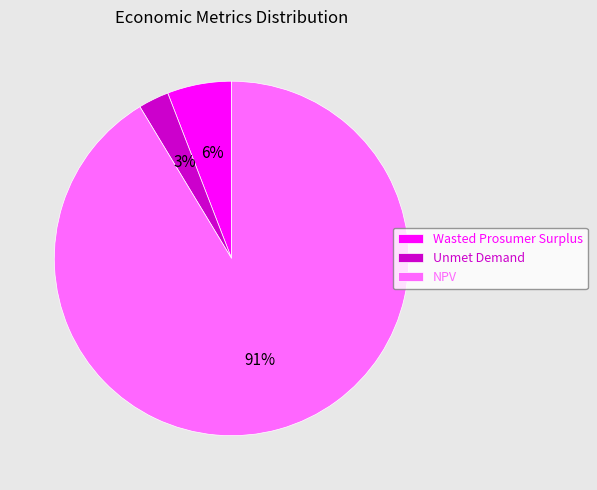

Does any single category account for the majority?

Yes